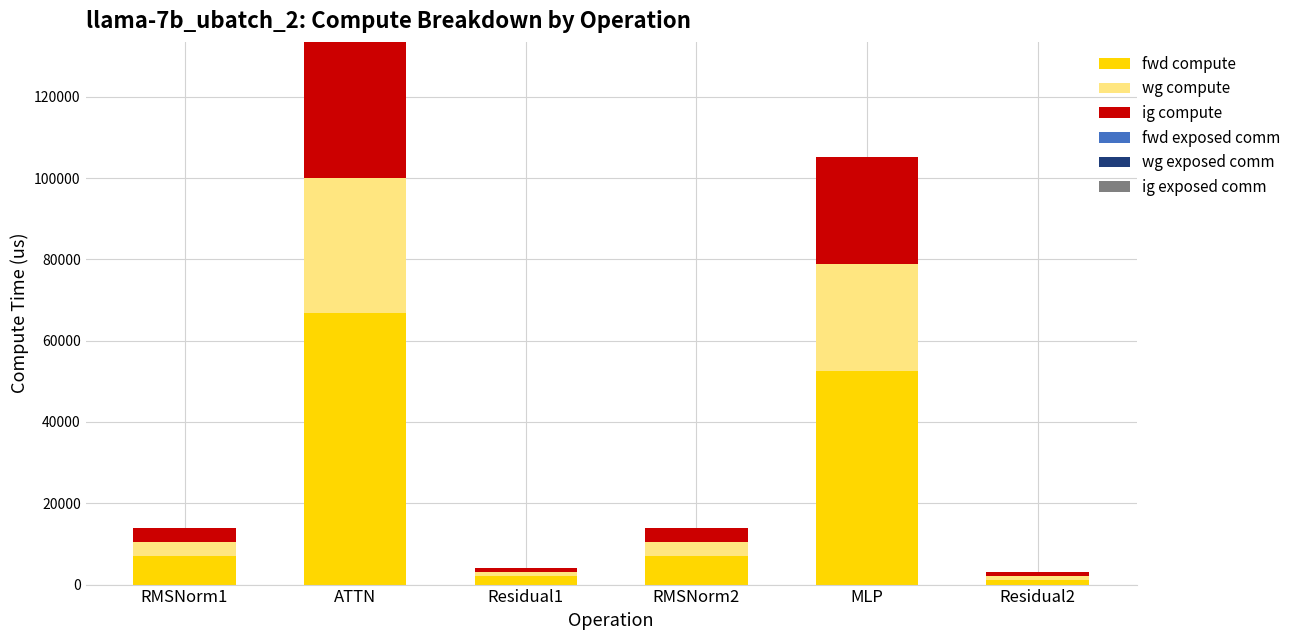

What is the sum of all fwd compute values?

136216.5